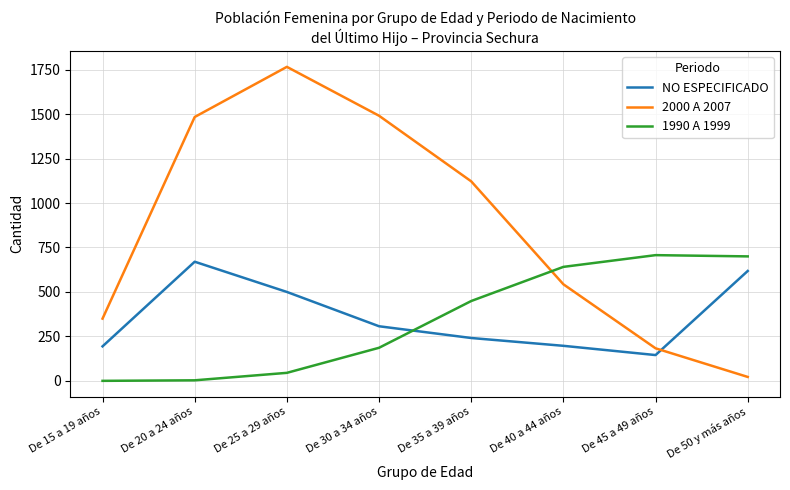

Which series changed the most between De 15 a 19 años and De 30 a 34 años?

2000 A 2007